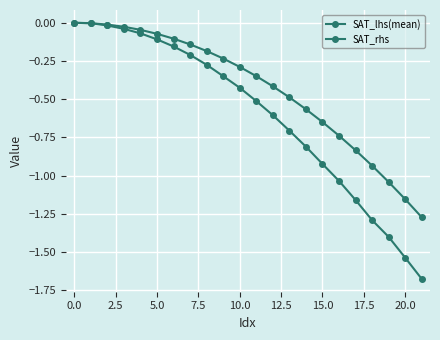

Does the chart have visible grid lines?

Yes